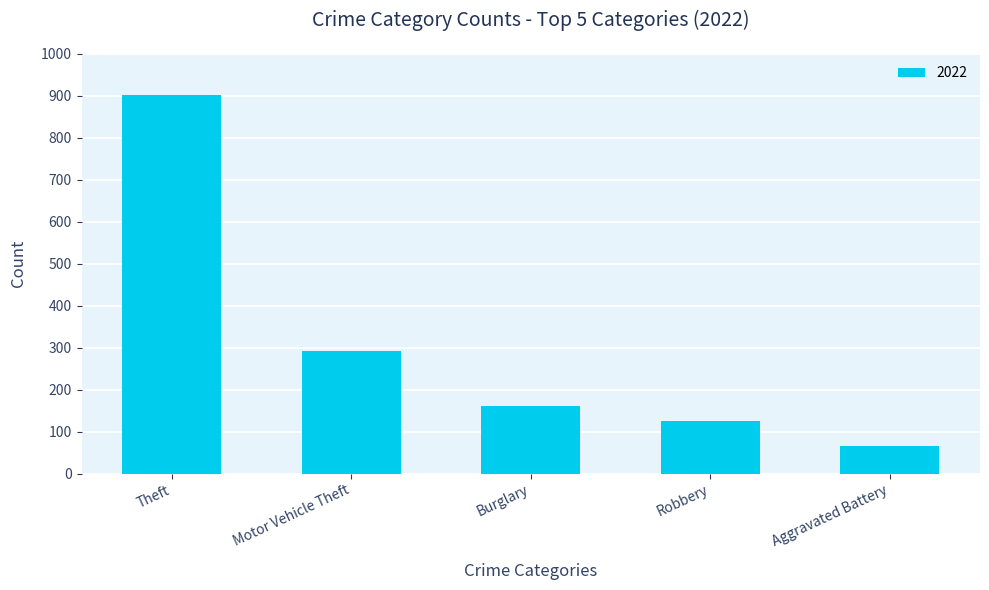

What is the difference between the second highest and minimum values?

226